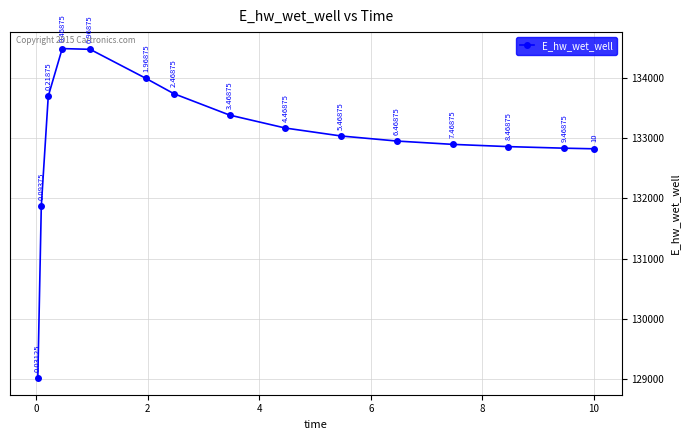

Is this an area chart (filled region under the line)?

No